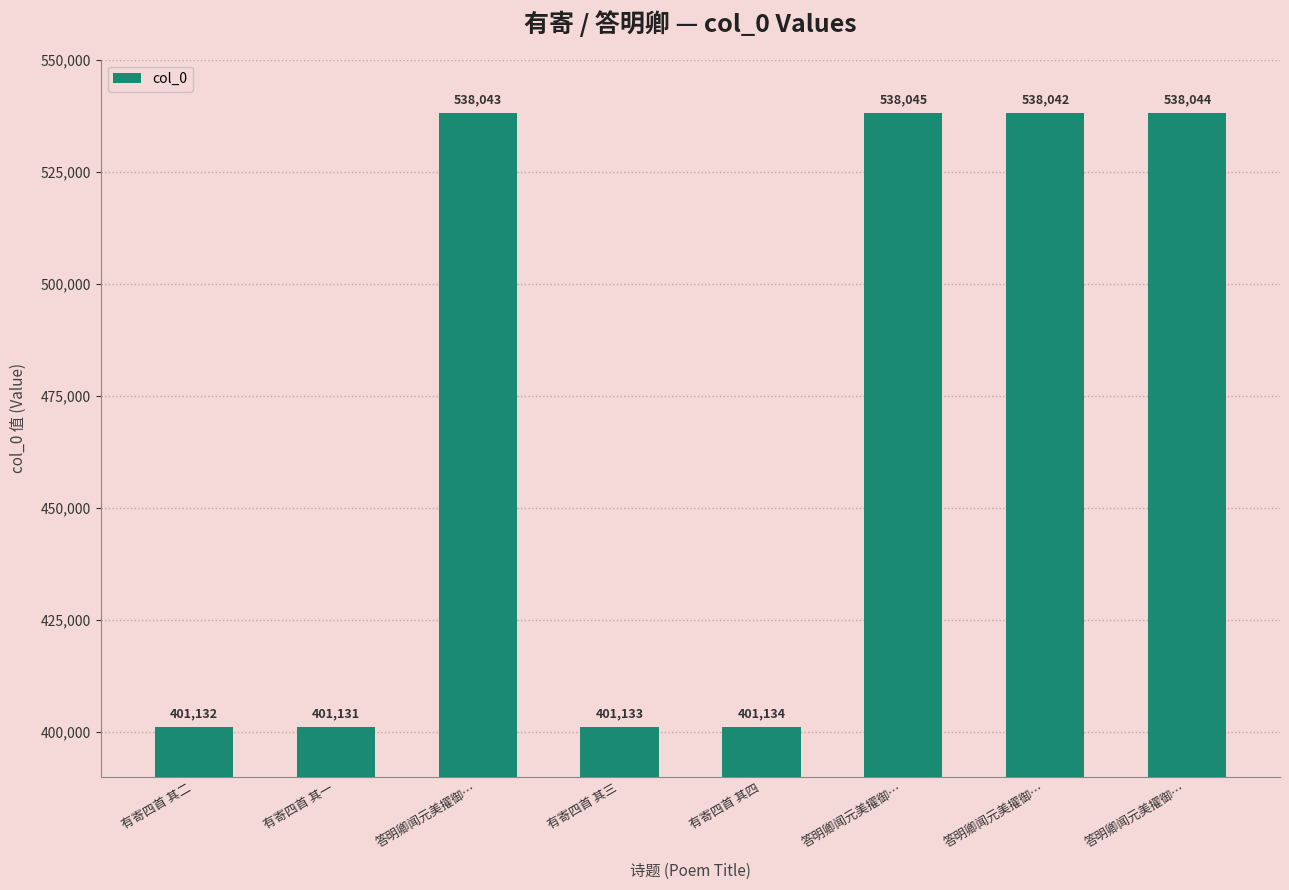

How many bars are there in total?

8